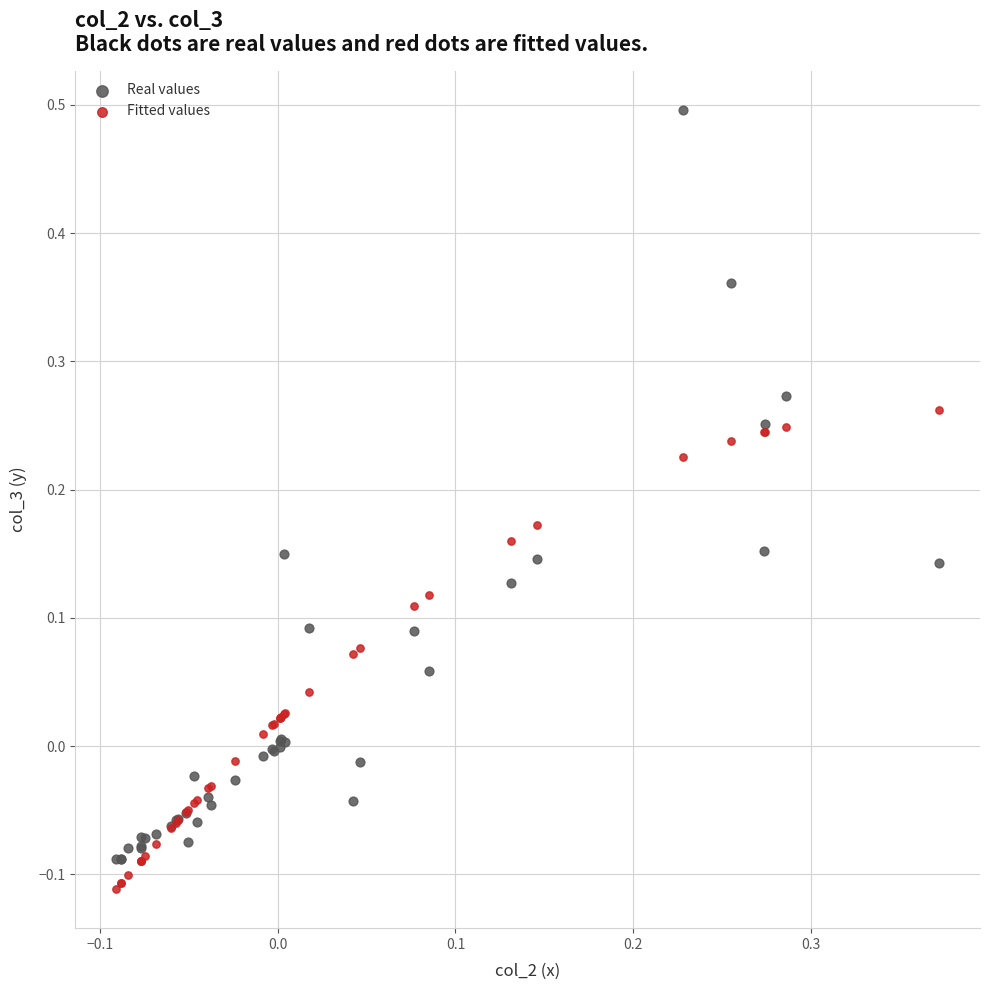

What are all the series names shown in the legend?

Real values, Fitted values